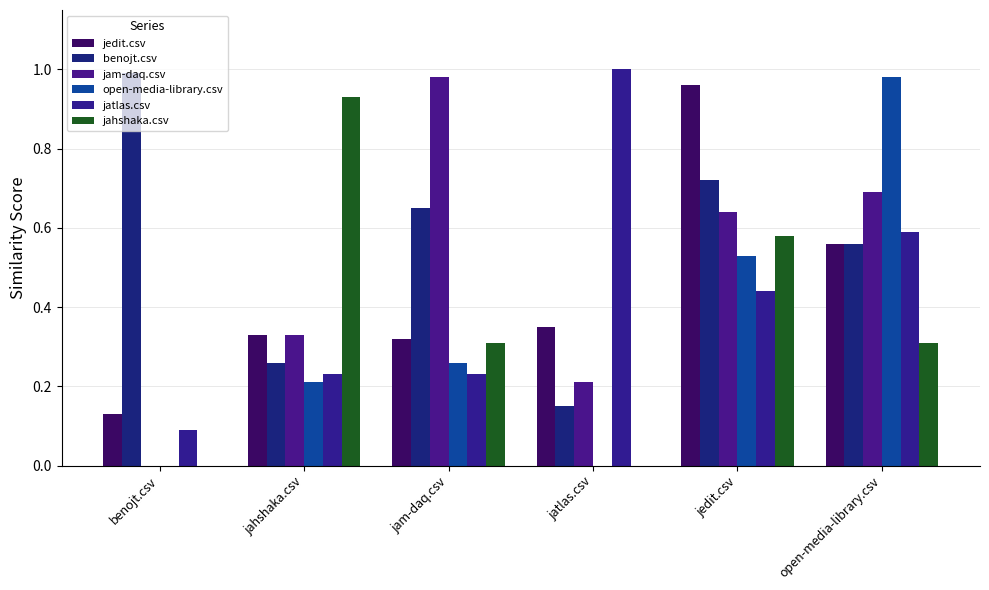

Reading left to right, transcribe all the data shown in this chart.

jedit.csv: benojt.csv=0.1	jahshaka.csv=0.3	jam-daq.csv=0.3	jatlas.csv=0.3	jedit.csv=1.0	open-media-library.csv=0.6
benojt.csv: benojt.csv=1.0	jahshaka.csv=0.3	jam-daq.csv=0.7	jatlas.csv=0.1	jedit.csv=0.7	open-media-library.csv=0.6
jam-daq.csv: benojt.csv=0.0	jahshaka.csv=0.3	jam-daq.csv=1.0	jatlas.csv=0.2	jedit.csv=0.6	open-media-library.csv=0.7
open-media-library.csv: benojt.csv=0.0	jahshaka.csv=0.2	jam-daq.csv=0.3	jatlas.csv=0.0	jedit.csv=0.5	open-media-library.csv=1.0
jatlas.csv: benojt.csv=0.1	jahshaka.csv=0.2	jam-daq.csv=0.2	jatlas.csv=1.0	jedit.csv=0.4	open-media-library.csv=0.6
jahshaka.csv: benojt.csv=0.0	jahshaka.csv=0.9	jam-daq.csv=0.3	jatlas.csv=0.0	jedit.csv=0.6	open-media-library.csv=0.3